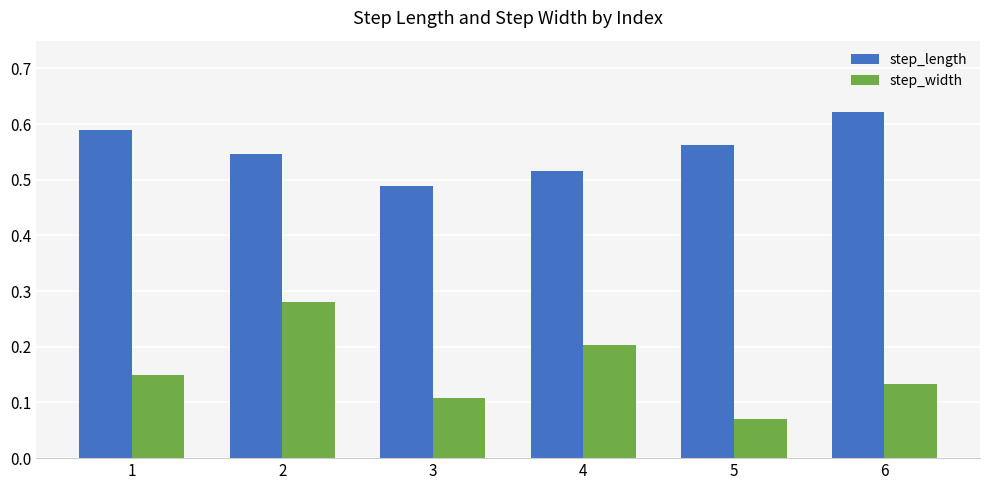

Between 4 and 5, which series saw the biggest shift?

step_width